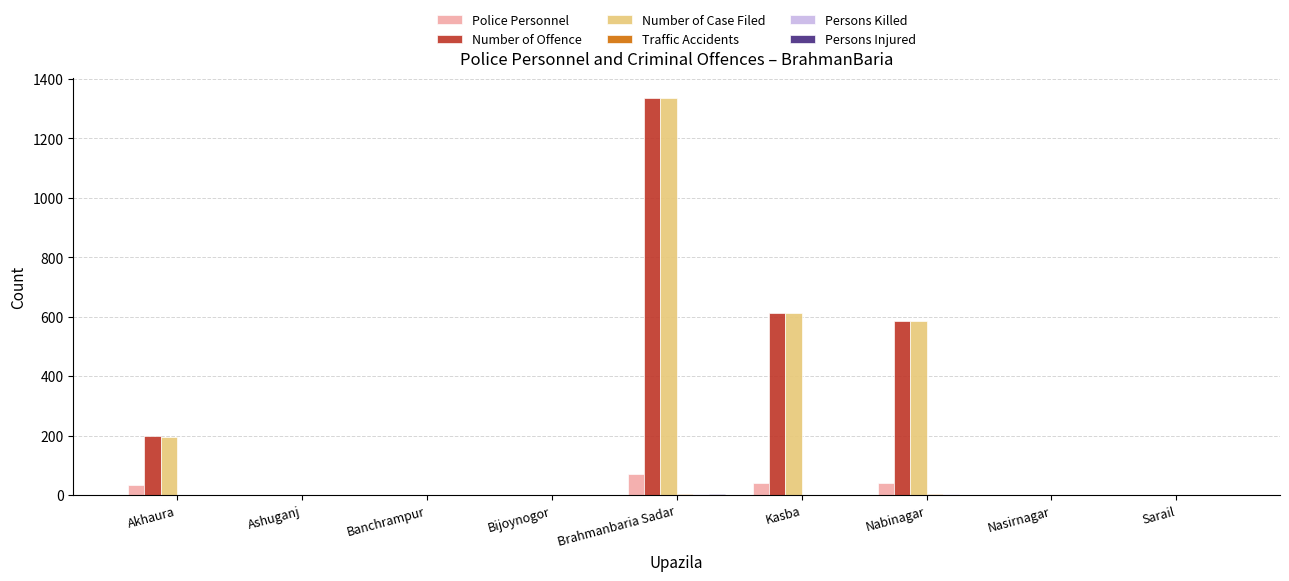

What is the sum of all Number of Case Filed values?

2729